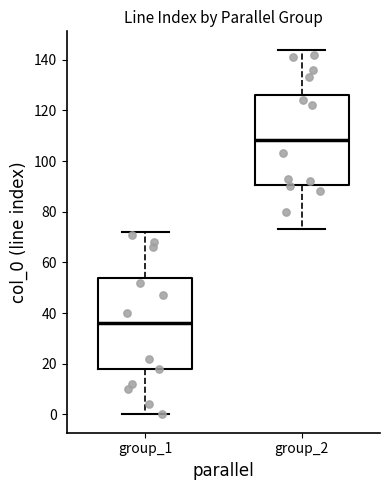

Reading left to right, transcribe this box plot: for each box, give where its median line is, the range the box spans, and where its two whiskers end, as read against the y-axis. The values are not printed on the chart, so give them approximately, as read against the axis.

group_1: median 36, box 18 to 54, whiskers 0 to 72
group_2: median 108, box 90 to 126, whiskers 74 to 144